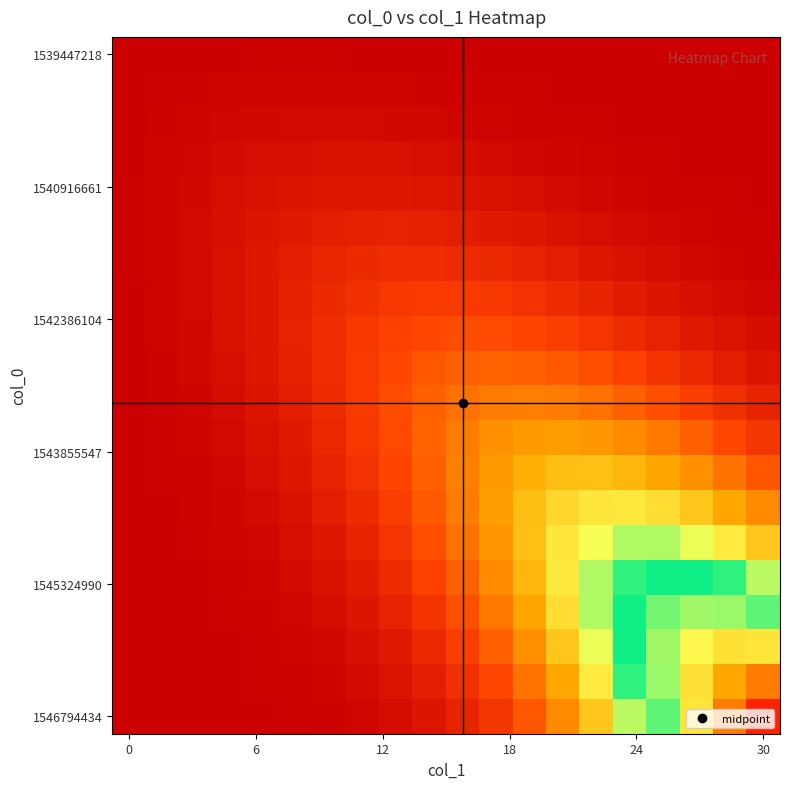

What is the maximum value shown in the chart?

1.0